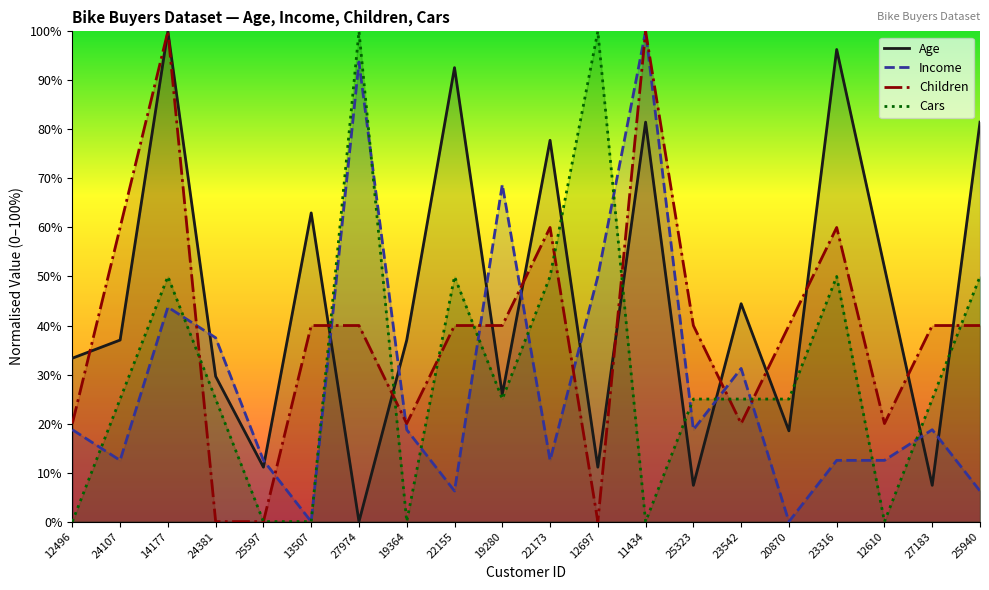

What is the label of the 7th point from the left?

27974